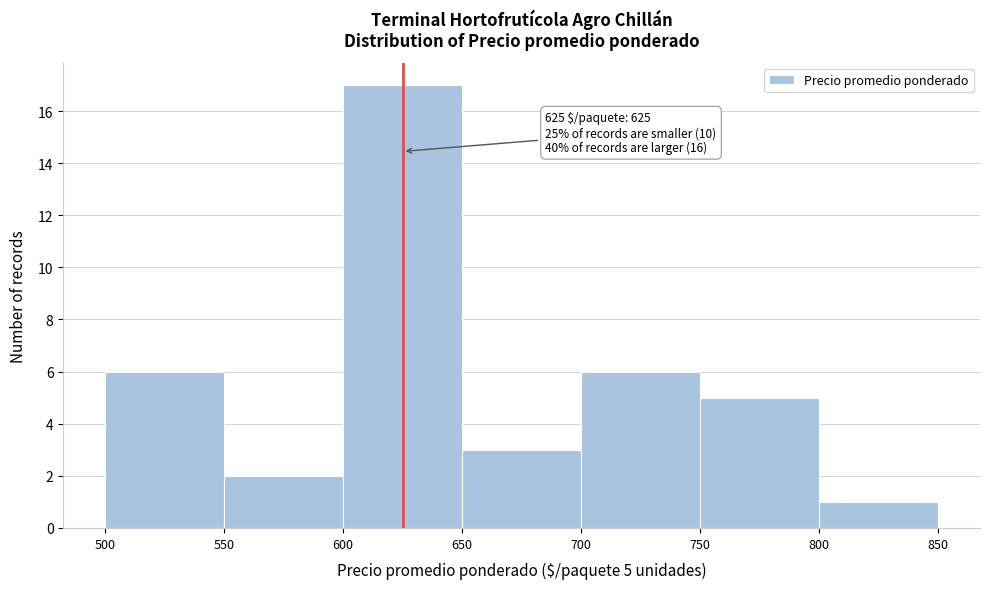

Over which range of the x-axis is the bar tallest?

600 to 650